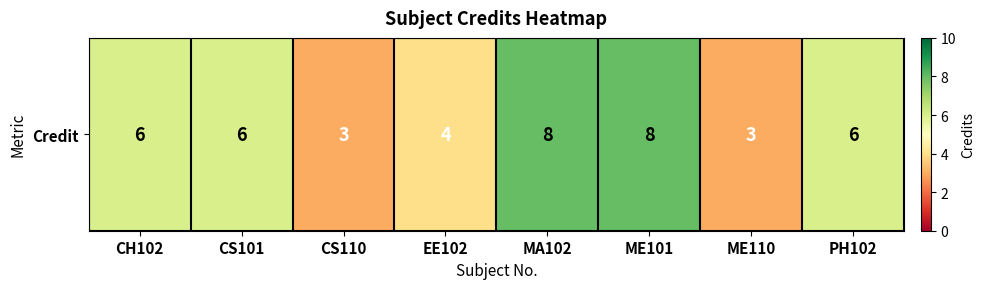

Approximately how many times larger is the value at MA102 compared to PH102?

1.3